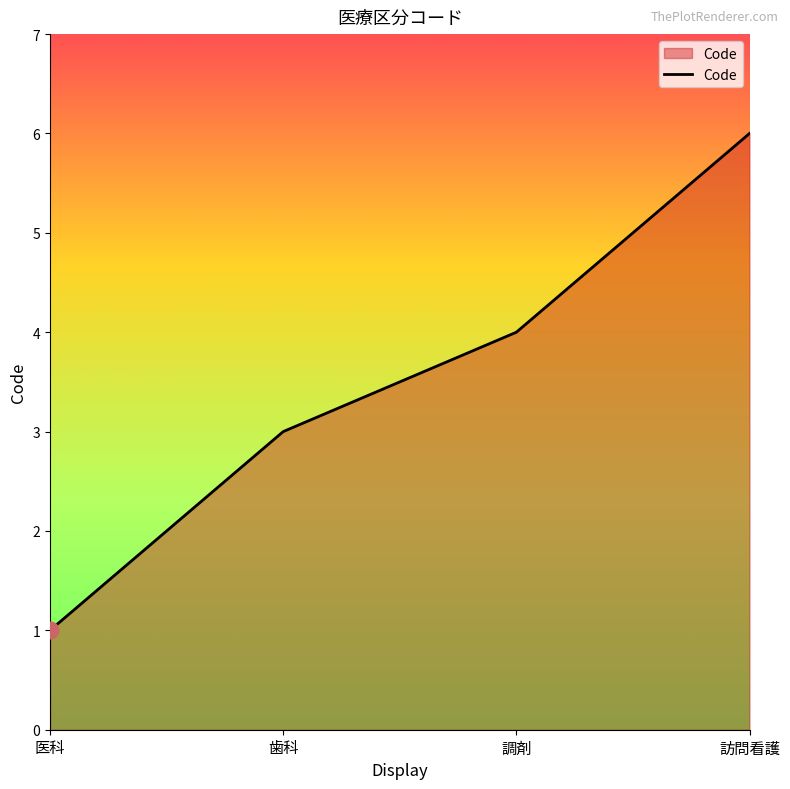

What is the difference between the maximum and minimum values?

5